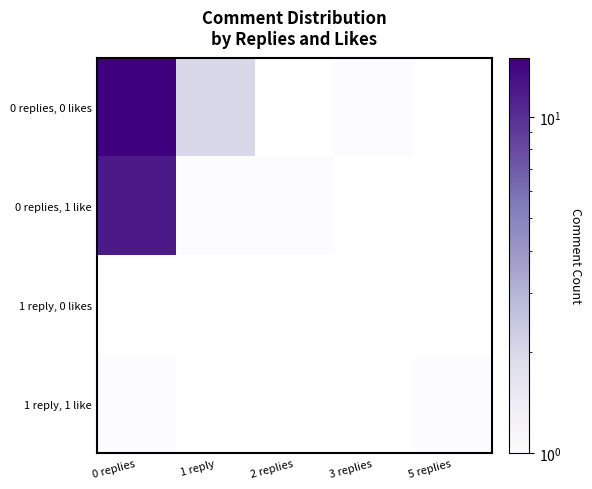

Which series has the largest range (max minus min)?

0 replies, 0 likes